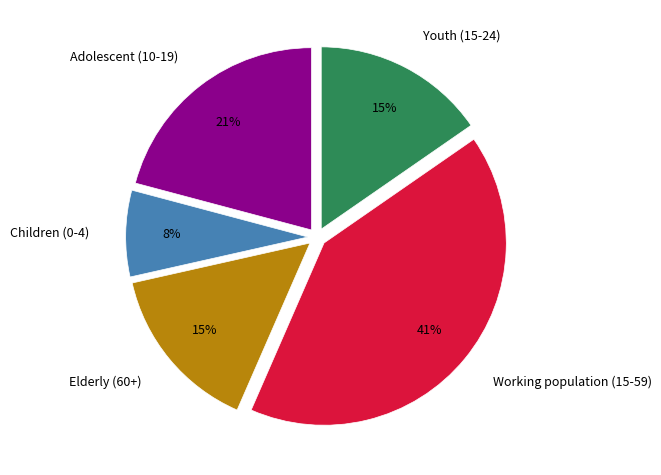

To the nearest percent, what is the average slice percentage?

20%